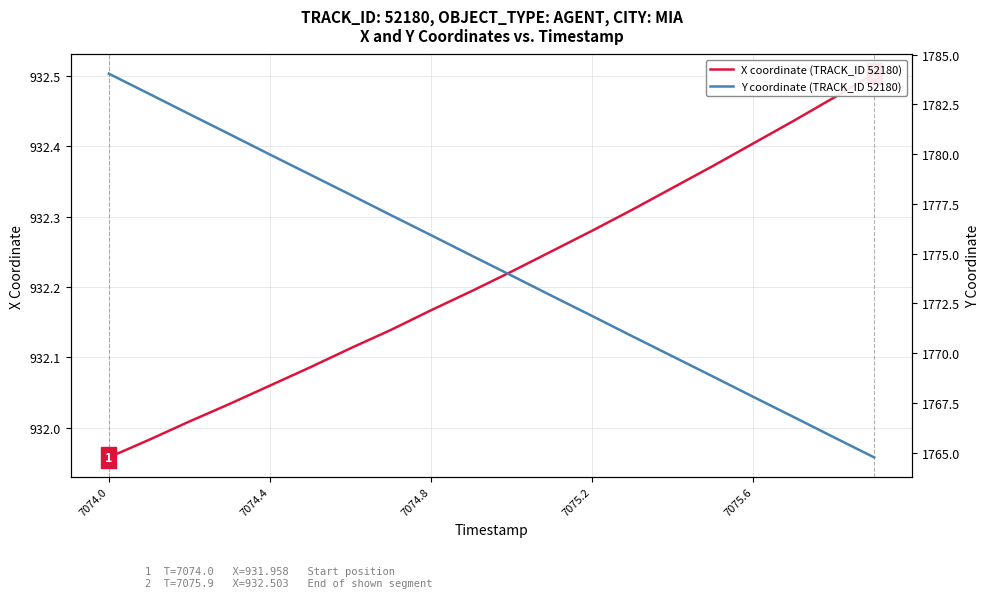

What is the smallest value displayed?

932.0